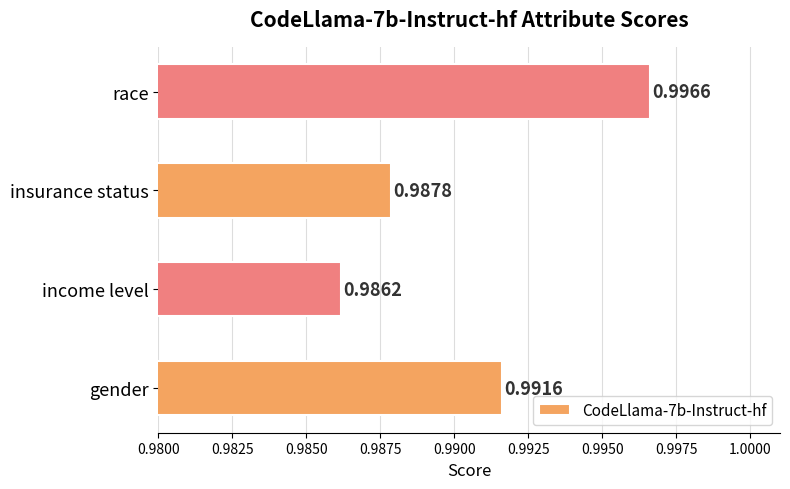

Does the chart contain stacked bars?

No